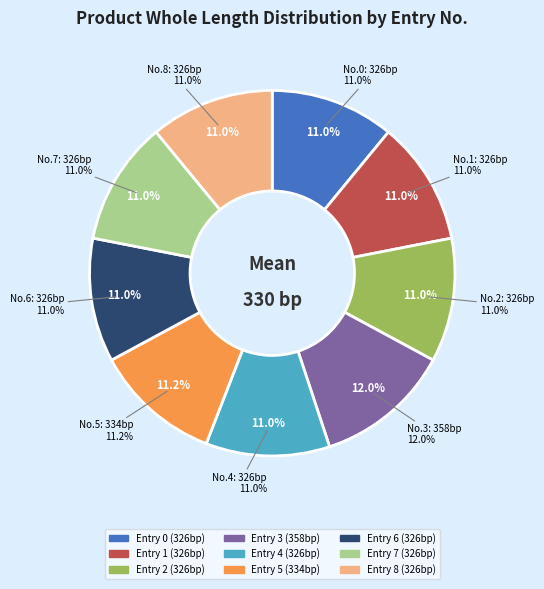

To the nearest percent, what is the combined percentage of 3 and 2?

23%